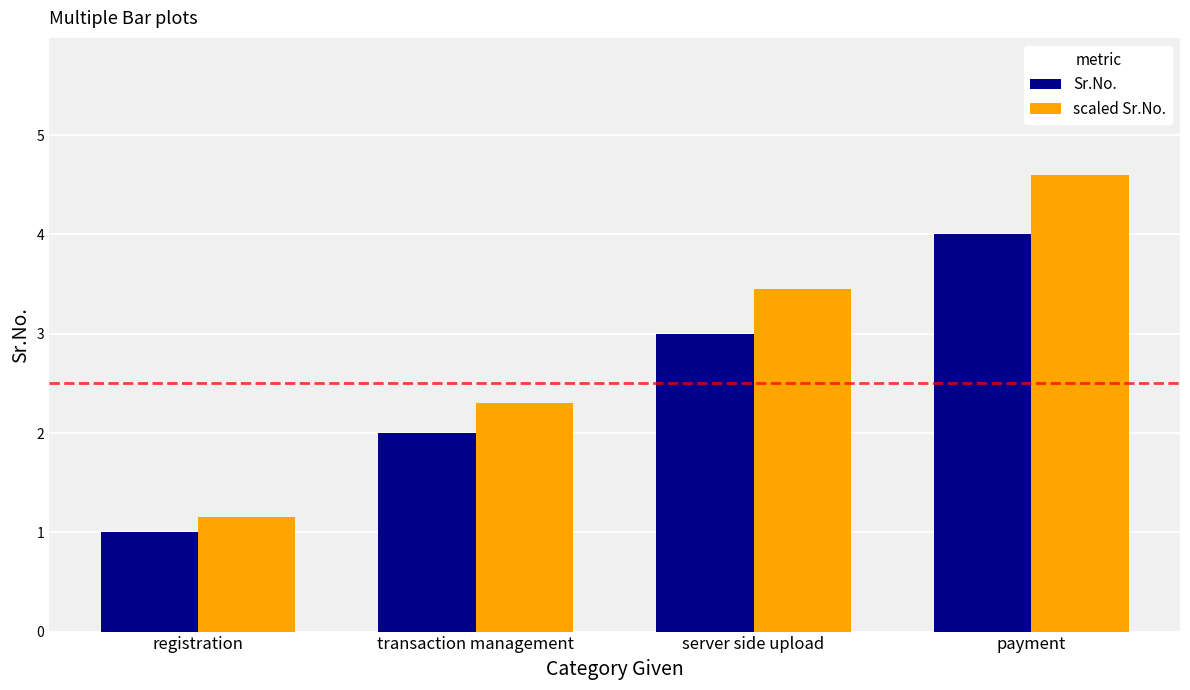

Between registration and server side upload, which series saw the biggest shift?

scaled Sr.No.